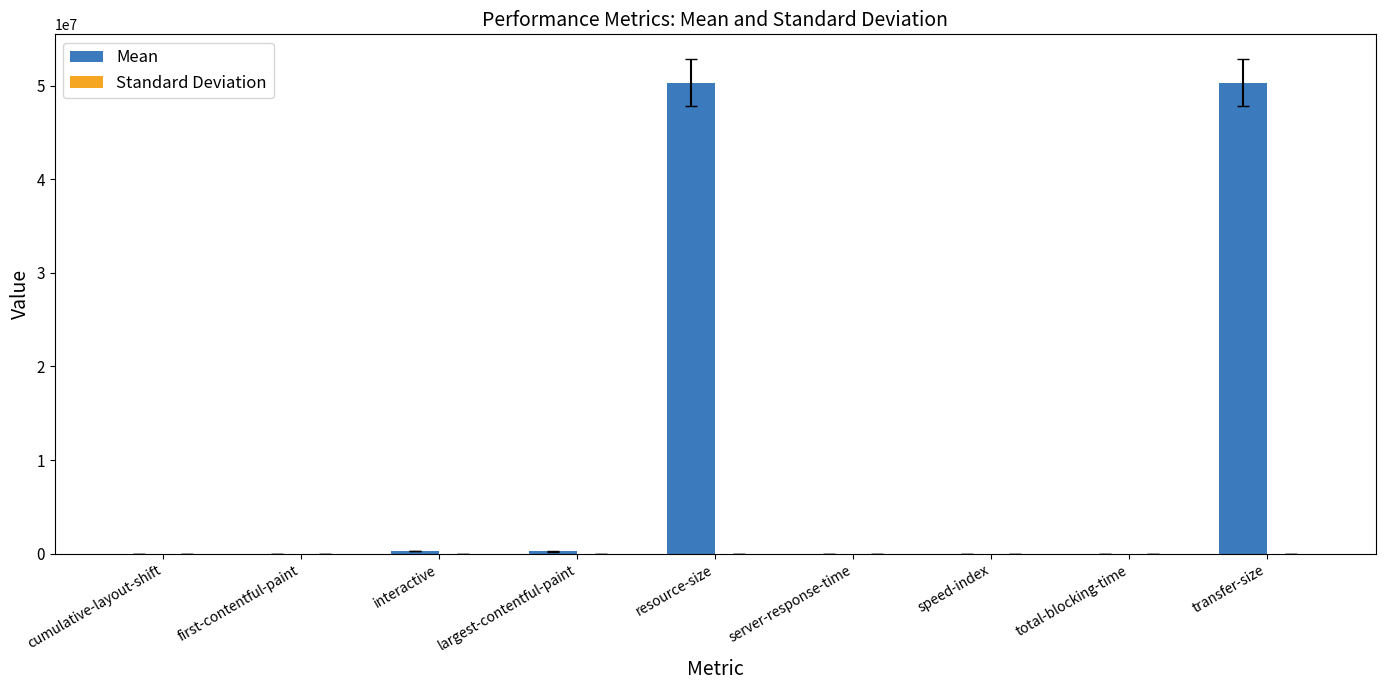

Which series has the largest total across all categories?

Mean